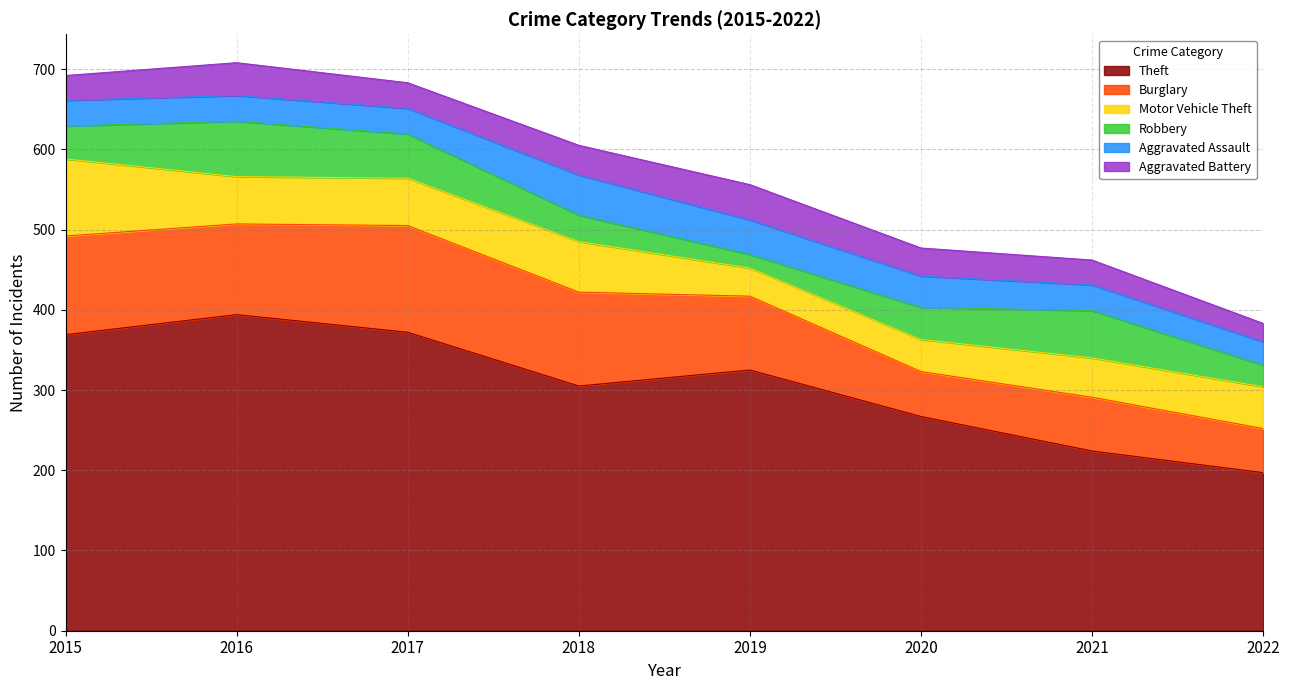

What is the maximum value for Robbery?

69